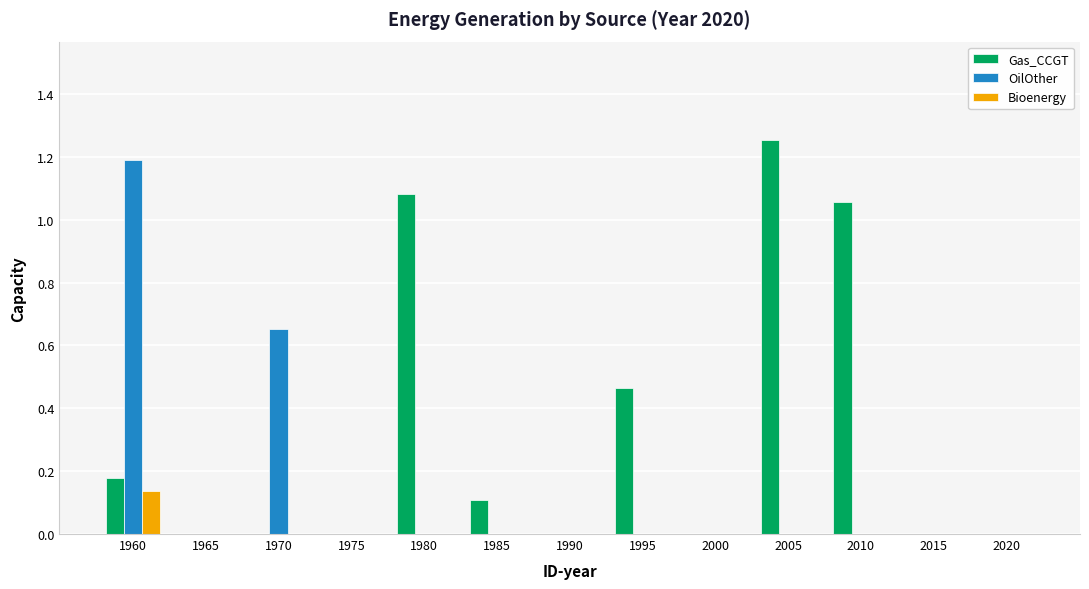

At which label does Bioenergy reach its peak?

1960